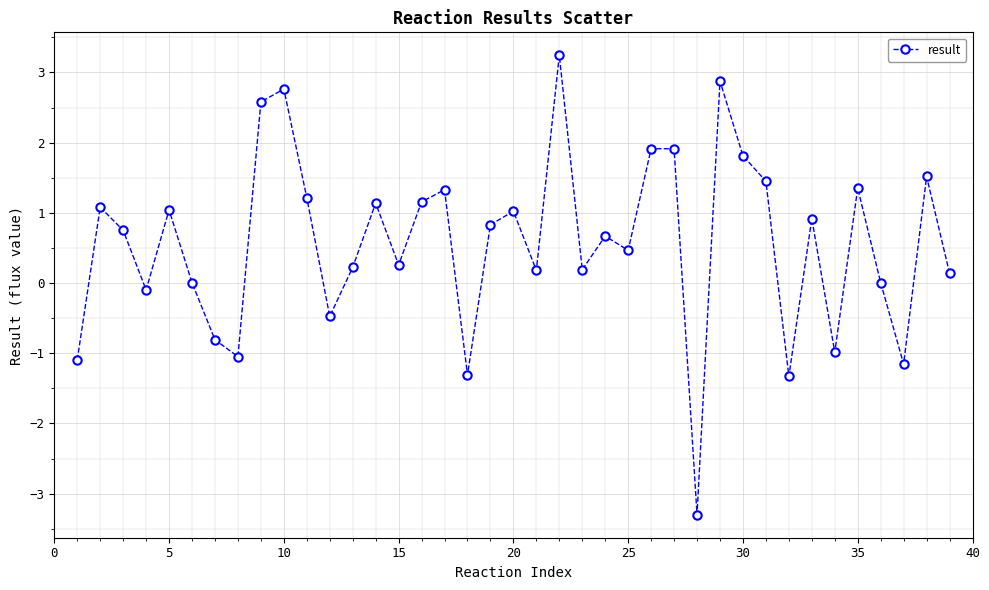

What is the maximum value shown in the chart?

3.2